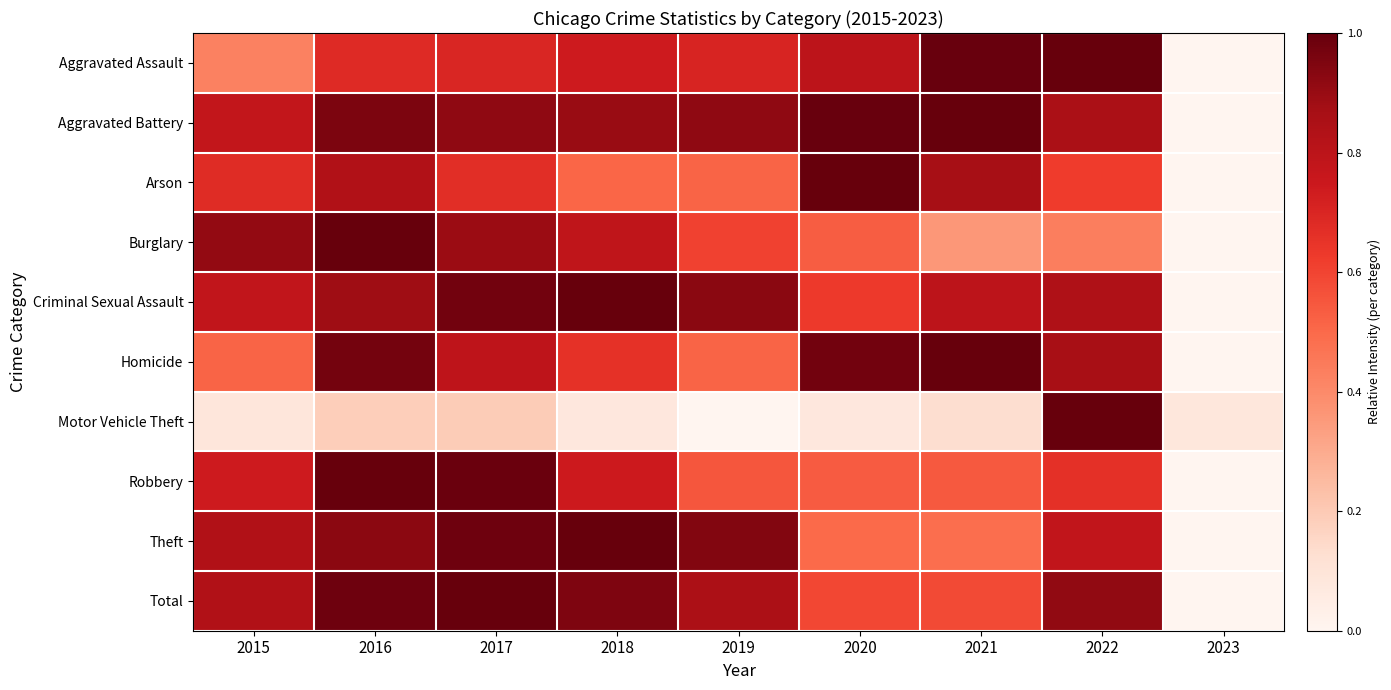

Count the number of categories in the chart.

9